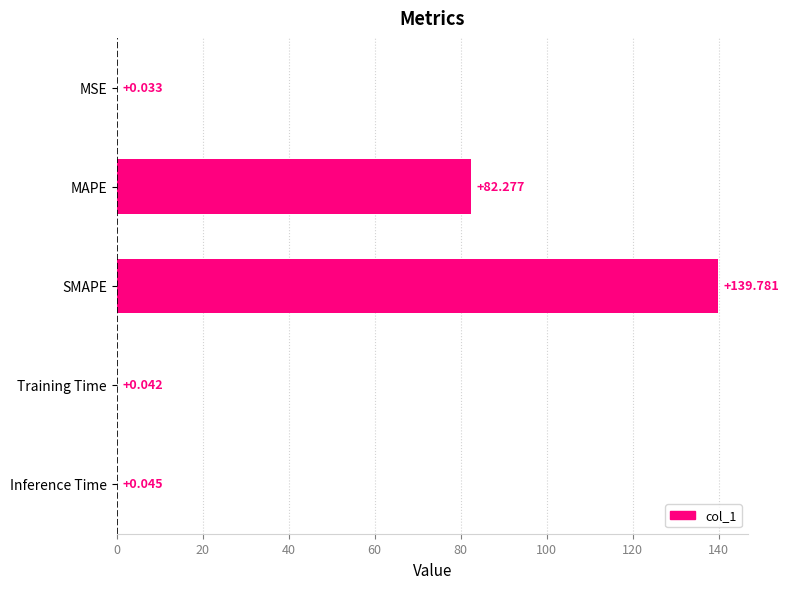

Which label corresponds to the largest value in the chart?

SMAPE